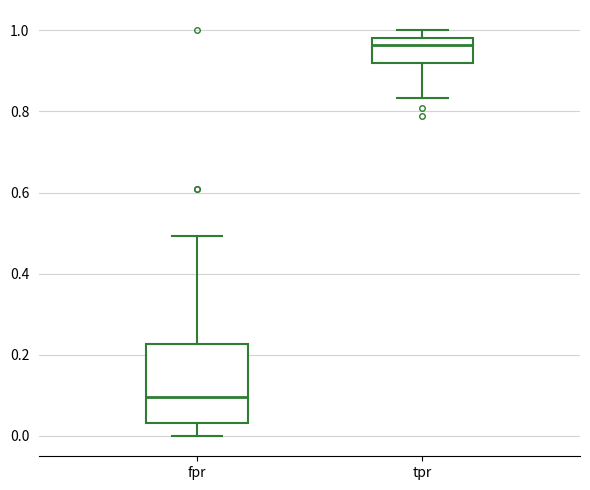

Where is the lower edge of the box for fpr on the y-axis? The values are not printed on the chart, so give them approximately, as read against the axis.

0.04